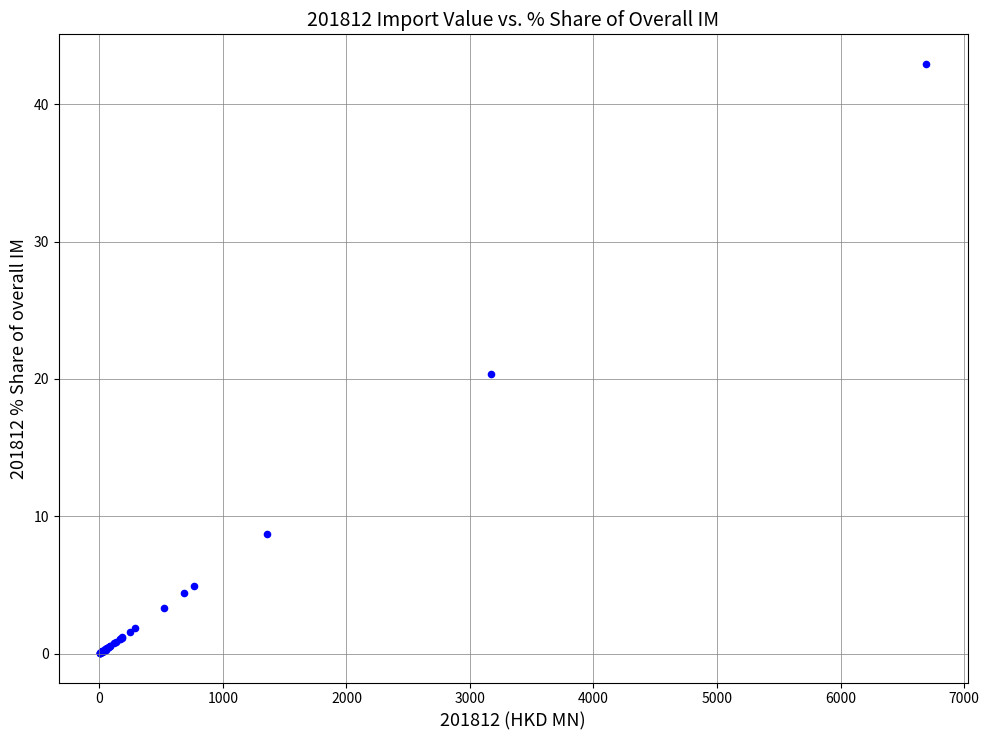

What Y value in the scatter plot is closest to 21?

20.3